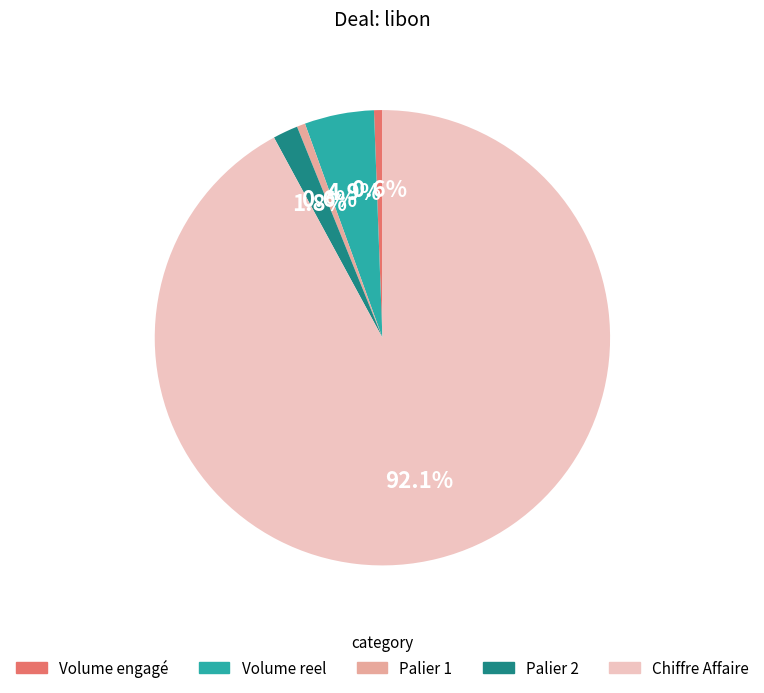

The Palier 1 slice represents 1% of the pie. True or false?

True